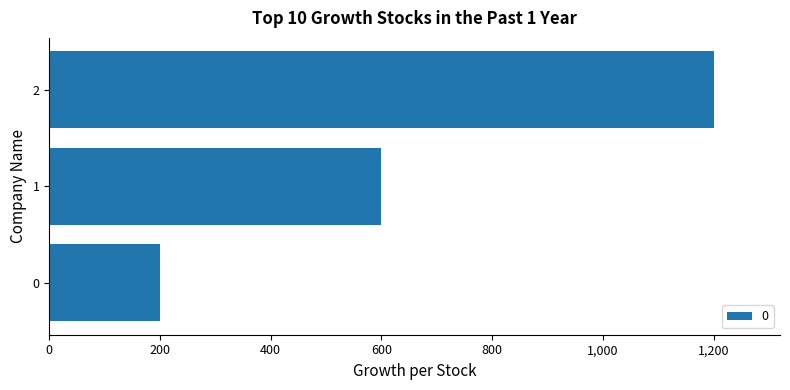

What is the sum of the values at 1 and 0?

800